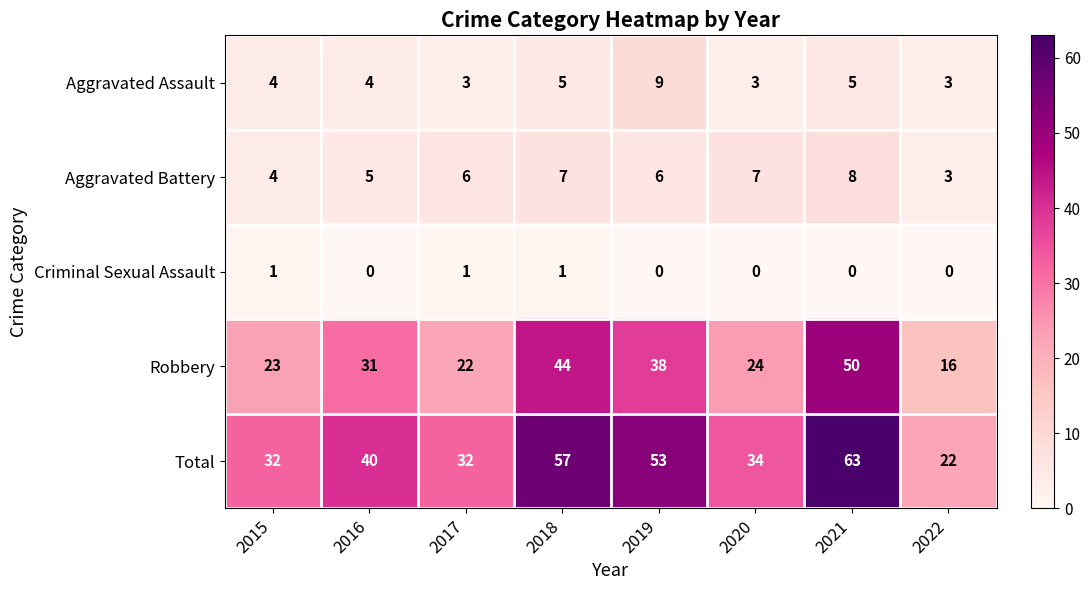

The value of Criminal Sexual Assault at 2018 is 2. True or false?

False